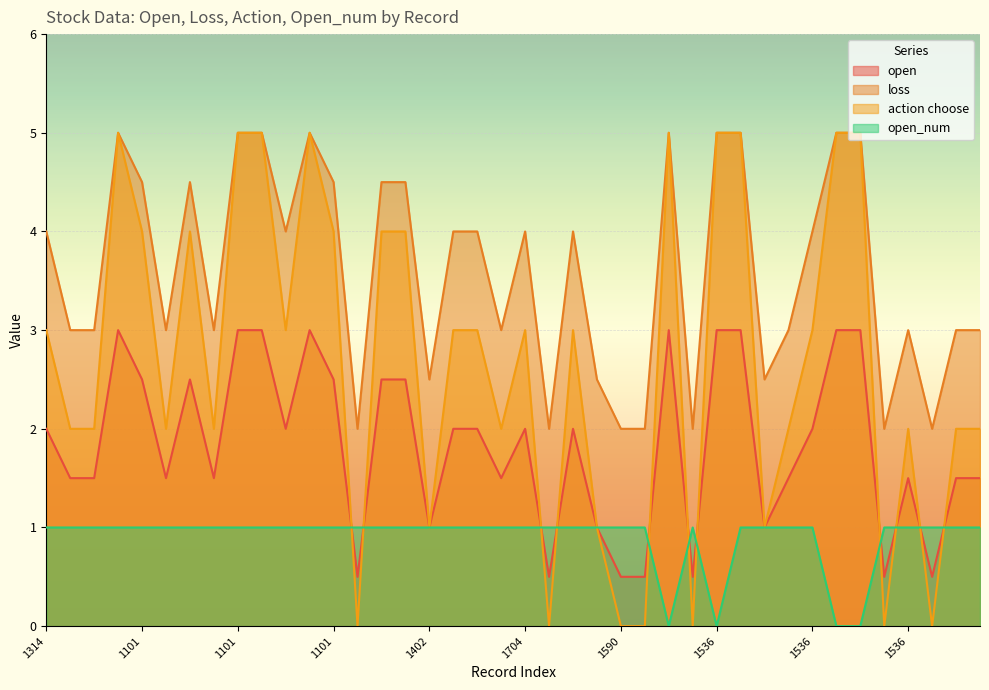

List the series in order of their overall mean, lowest first.

open_num, open, action choose, loss